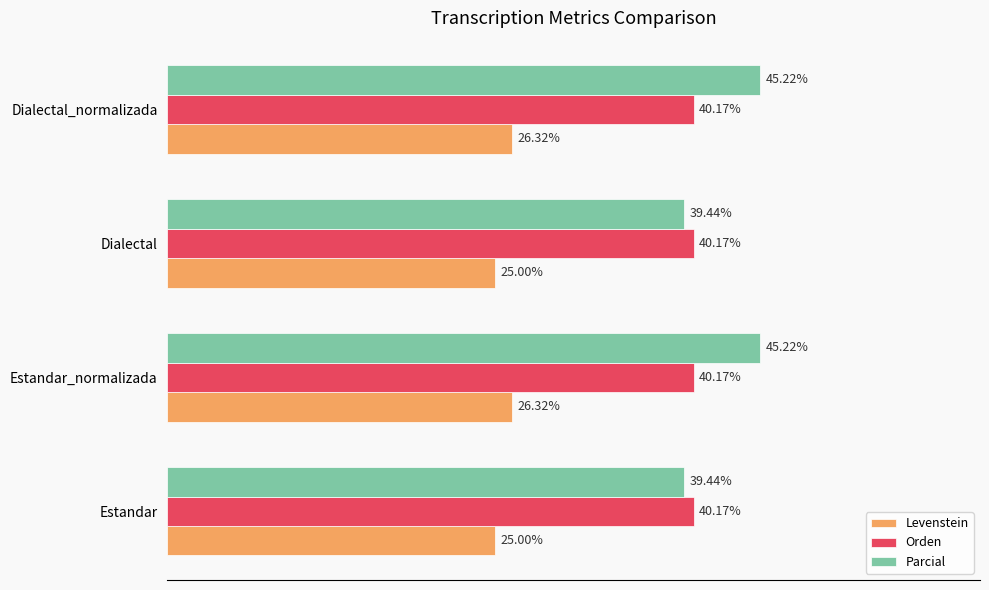

Which series has the largest total across all categories?

Parcial